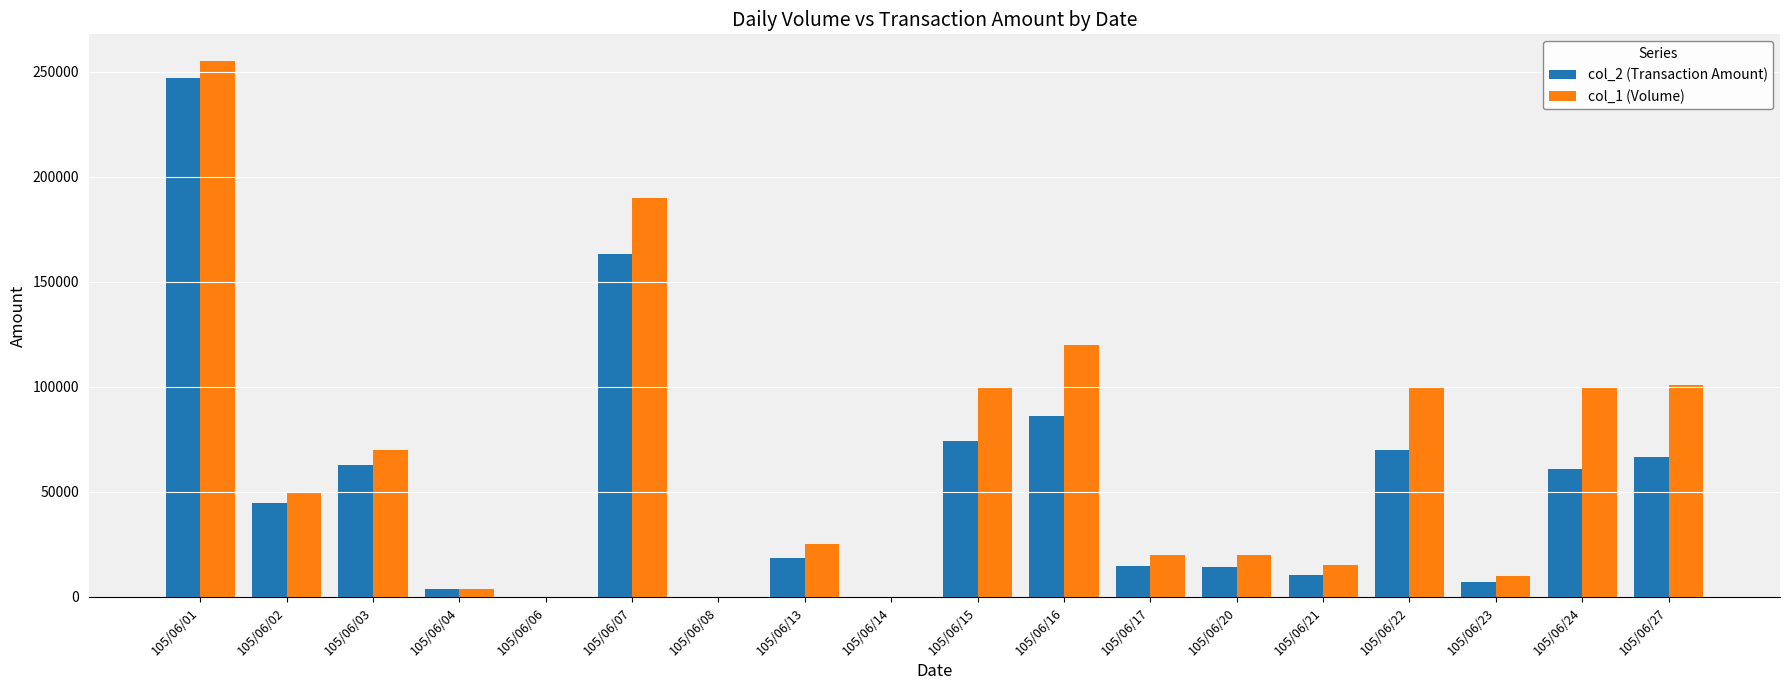

Which category has the highest value in the col_2 (Transaction Amount) series?

105/06/01